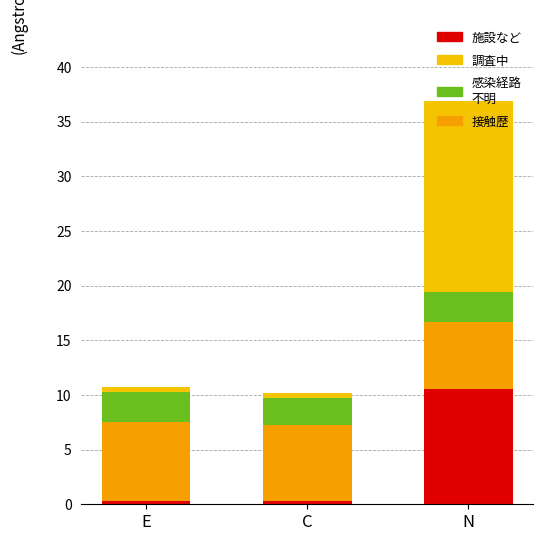

How many bars are there in total?

3